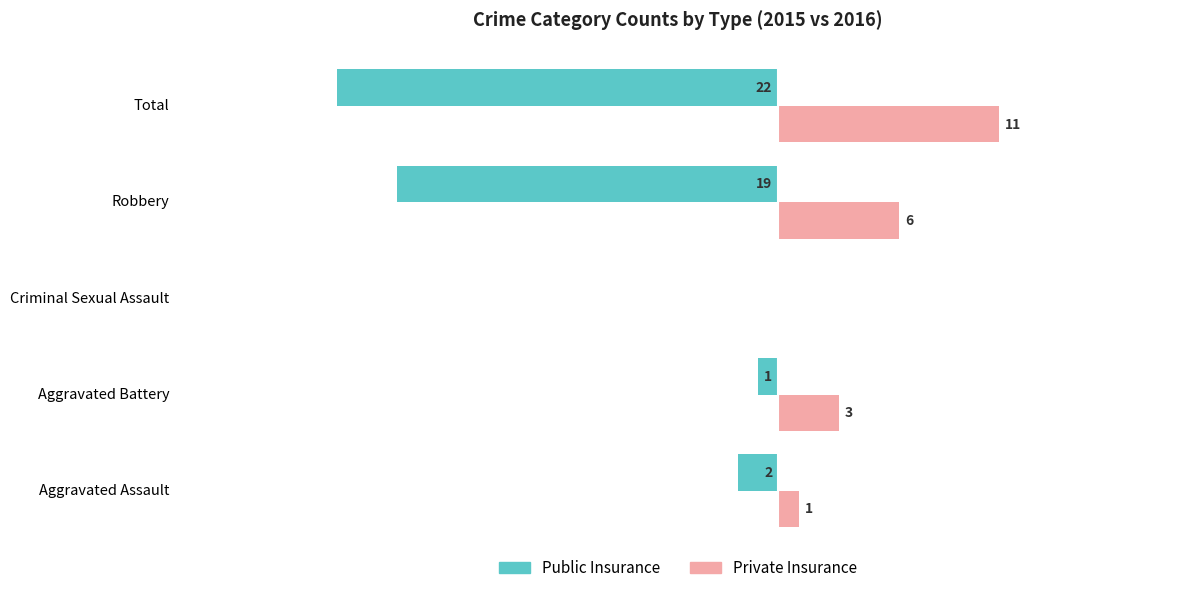

At which category is the sum across all series the highest?

Aggravated Battery